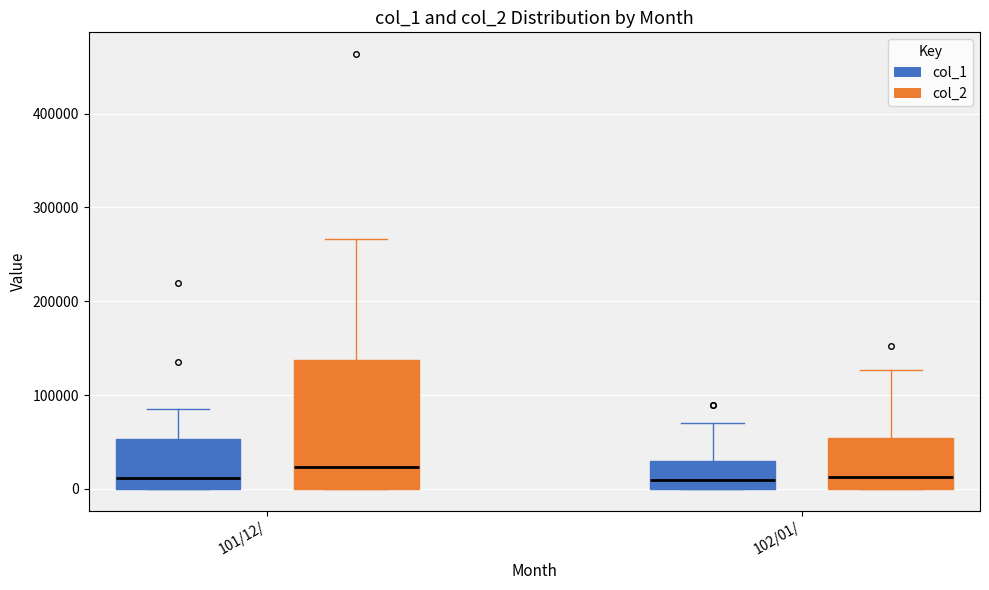

Where does the upper whisker of the box for 101/12/ (col_2) end on the y-axis? The values are not printed on the chart, so give them approximately, as read against the axis.

270000